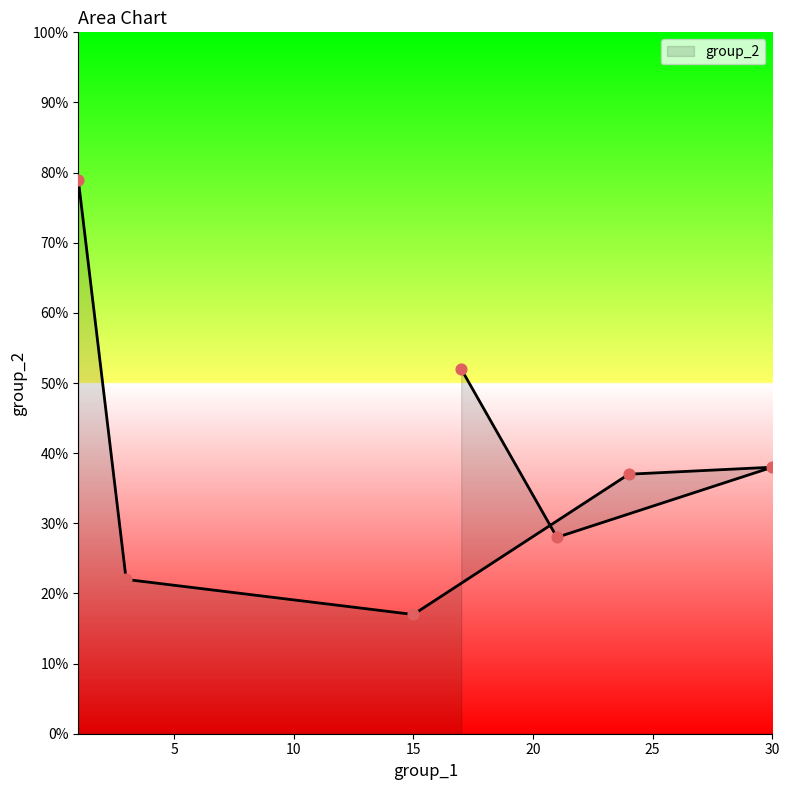

Between 30 and 15, which is larger?

30